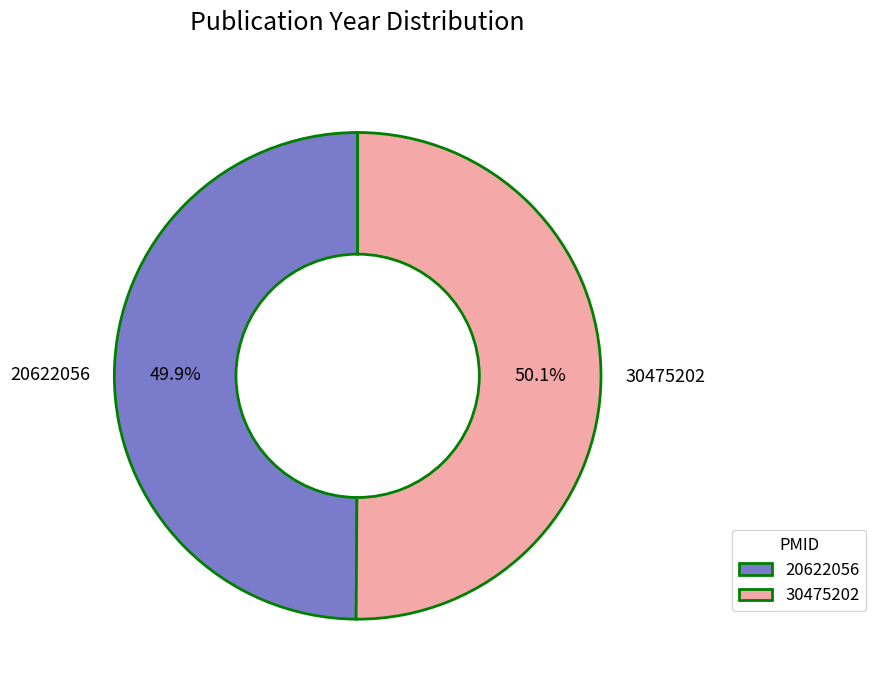

What is the ratio of the value at 20622056 to the value at 30475202?

1.0